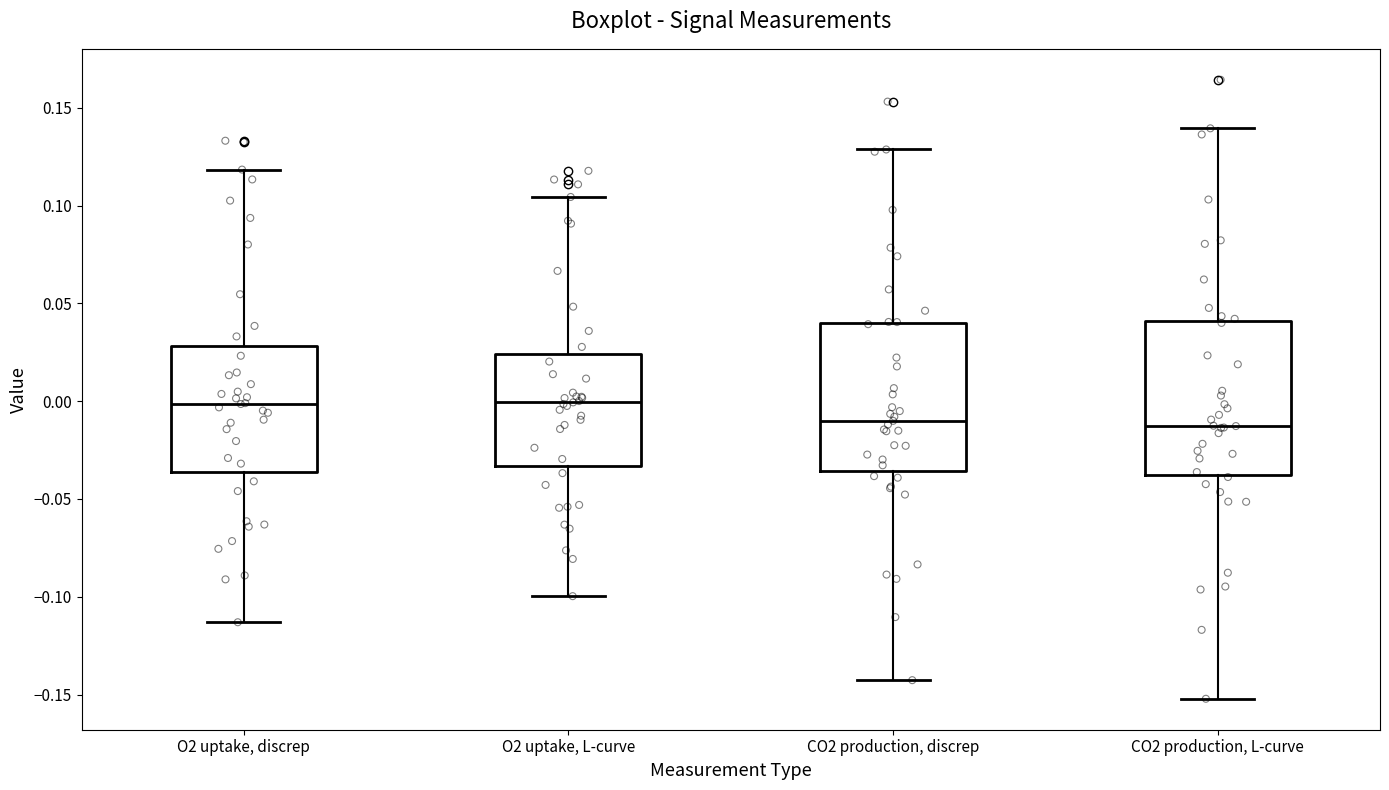

Reading left to right, read every box against the y-axis: the position of its median line, the range the box covers, and the ends of its whiskers. The values are not printed on the chart, so give them approximately, as read against the axis.

O2 uptake, discrep: median 0.000, box -0.035 to 0.030, whiskers -0.115 to 0.120
O2 uptake, L-curve: median 0.000, box -0.035 to 0.025, whiskers -0.100 to 0.105
CO2 production, discrep: median -0.010, box -0.035 to 0.040, whiskers -0.145 to 0.130
CO2 production, L-curve: median -0.015, box -0.040 to 0.040, whiskers -0.150 to 0.140